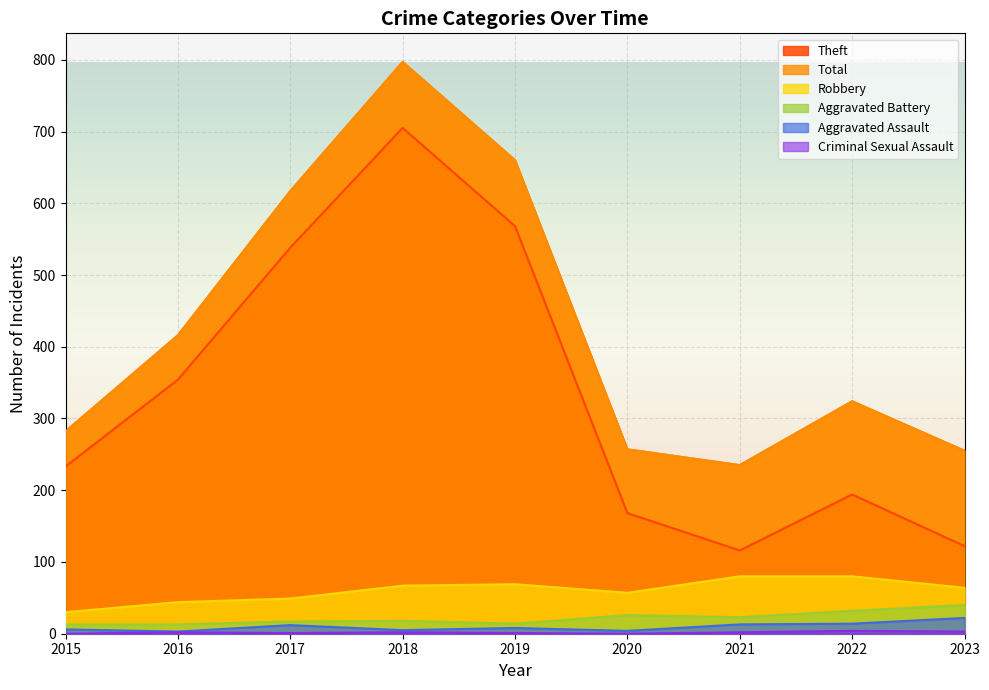

What is the approximate value of Total at 2017, to the nearest 50?

600